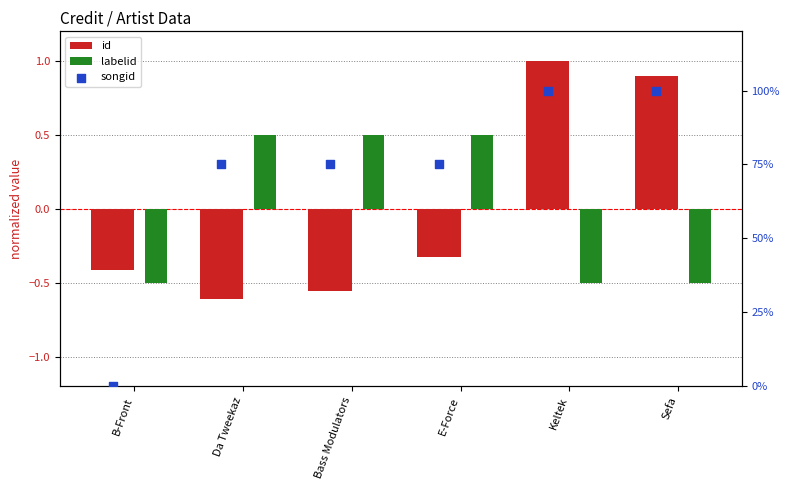

Which series has the largest total across all categories?

songid